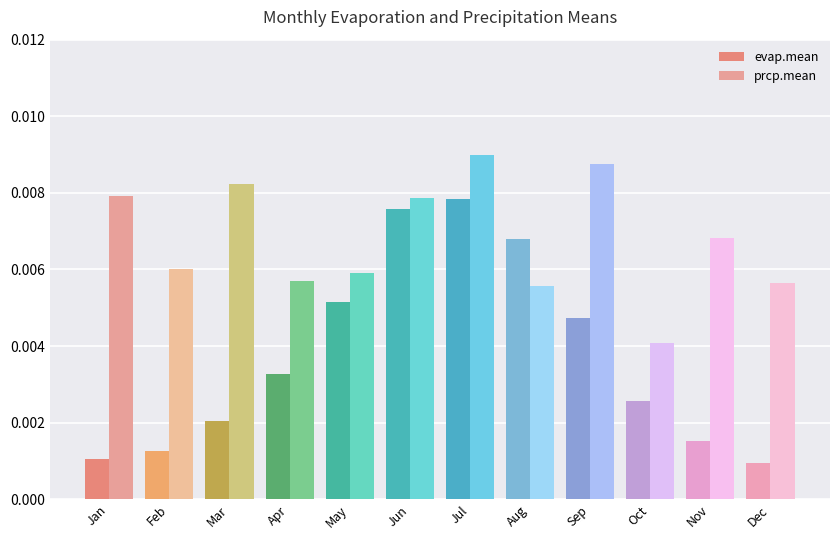

List the series in order of their overall mean, lowest first.

evap.mean, prcp.mean